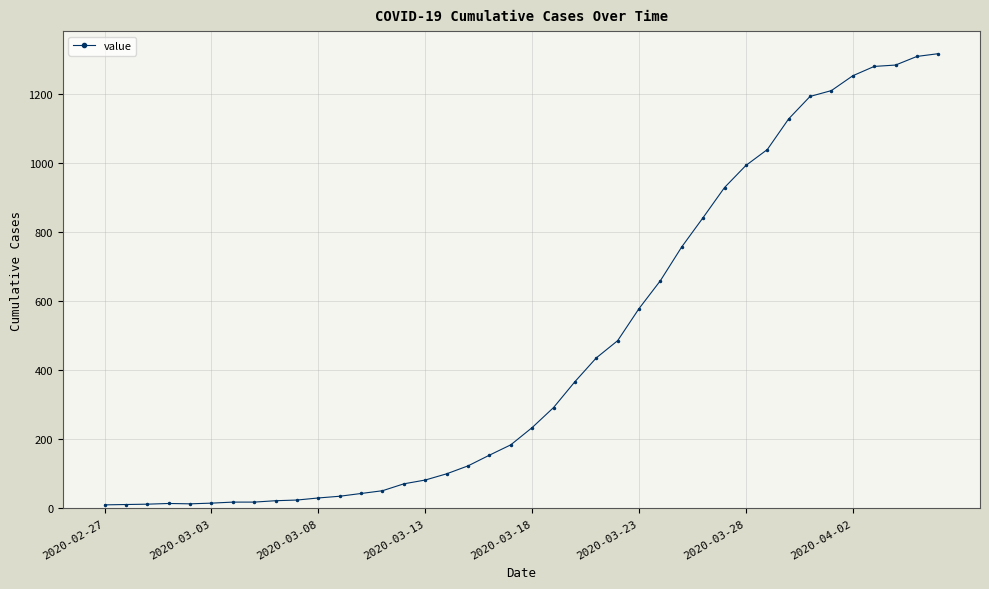

What is the sum of all values?

18631